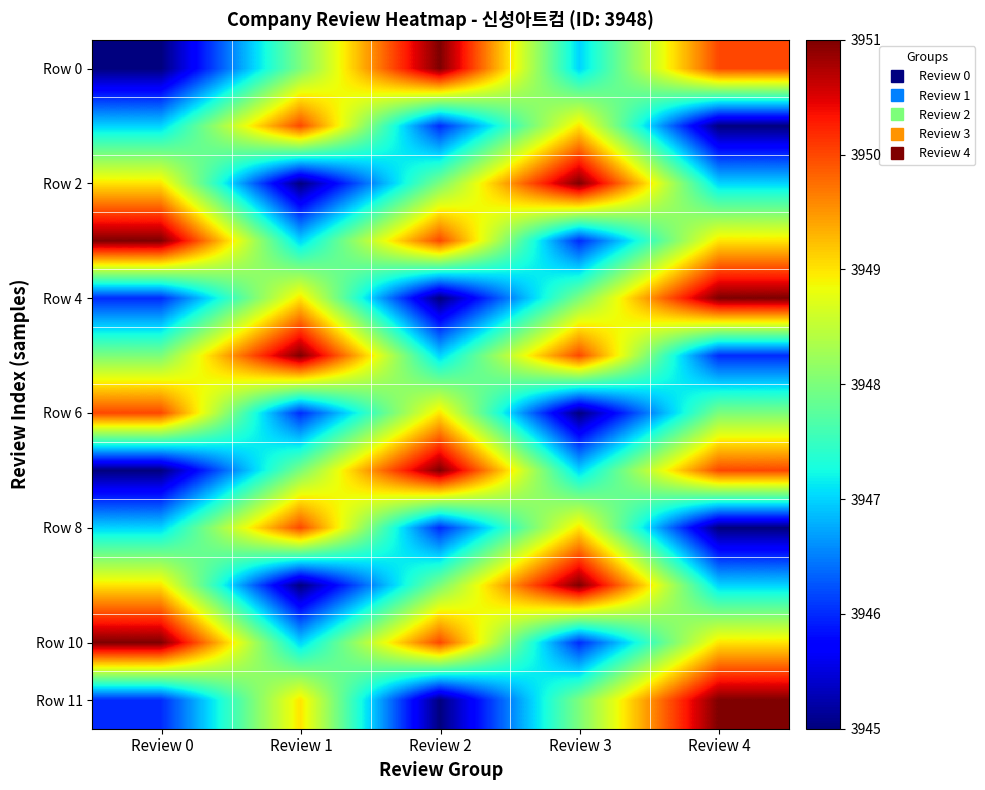

What is the minimum value shown in the chart?

3945